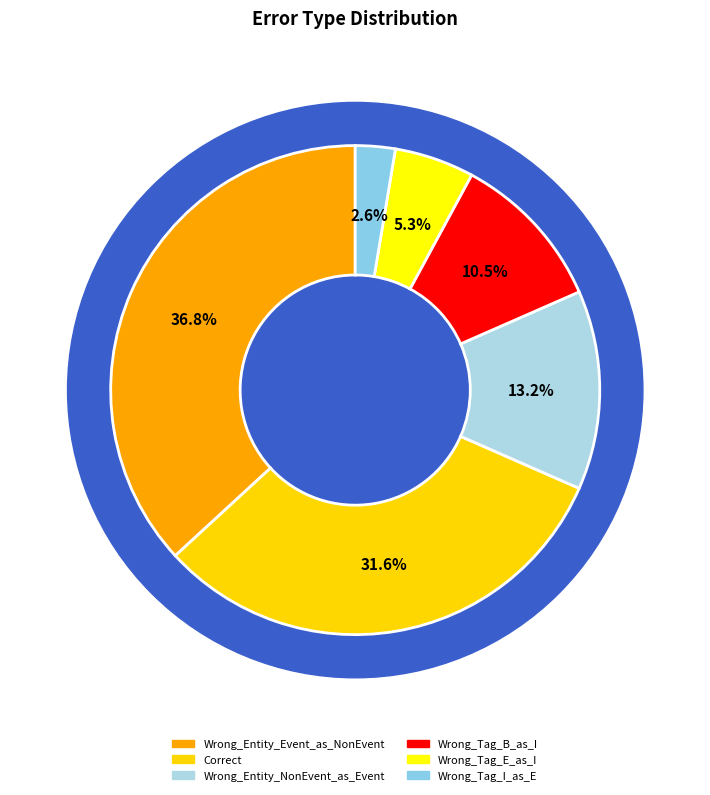

How many segments does this pie chart have?

6